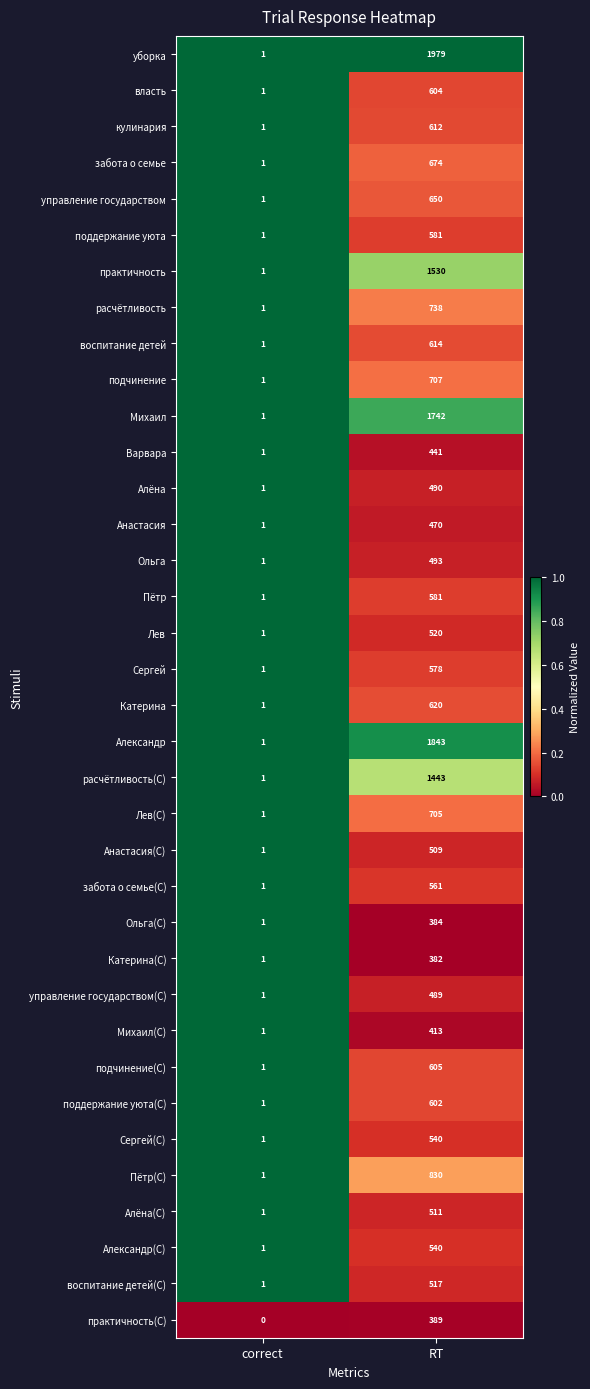

Where is Анастасия nearest to the value 235?

correct